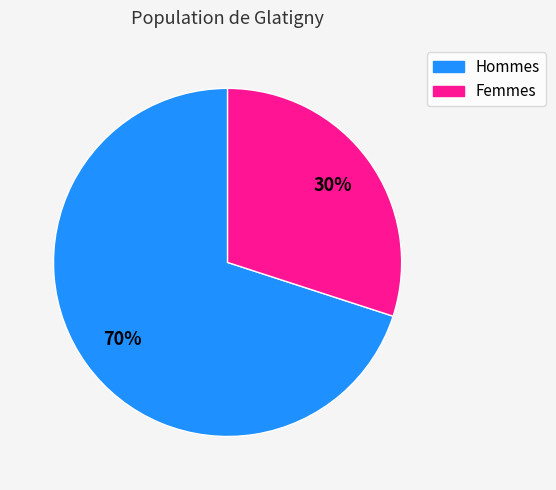

To the nearest percent, what is the difference between the largest and smallest slice percentages?

40%